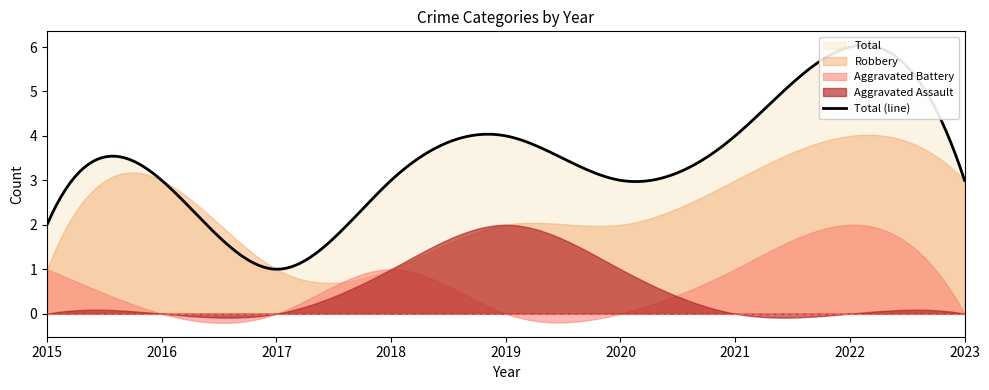

The value of Aggravated Battery at 2023 is 0. True or false?

True